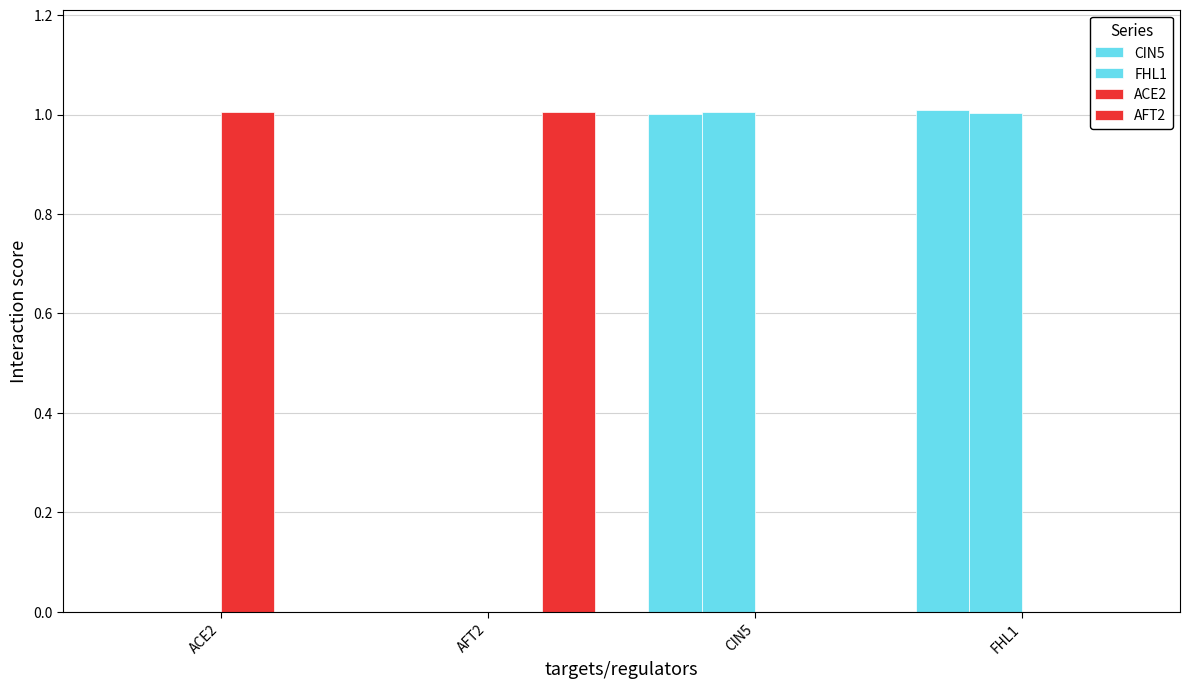

Reading left to right, transcribe all the data shown in this chart.

CIN5: 0.0	0.0	1.0	1.0
FHL1: 0.0	0.0	1.0	1.0
ACE2: 1.0	0.0	0.0	0.0
AFT2: 0.0	1.0	0.0	0.0